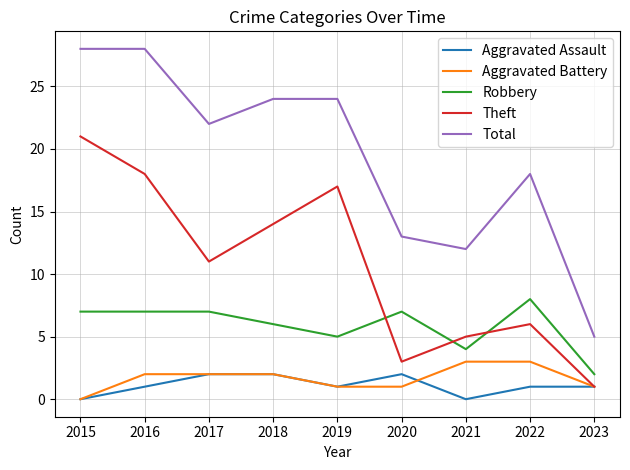

Does the chart display data point markers on the line(s)?

No